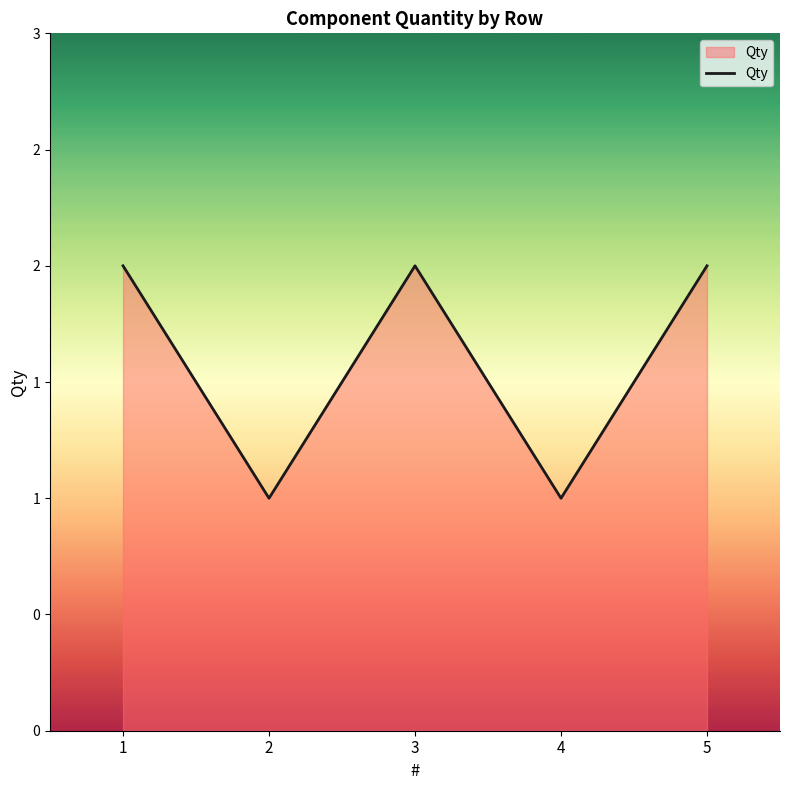

What is the value of the 3rd point from the left?

2